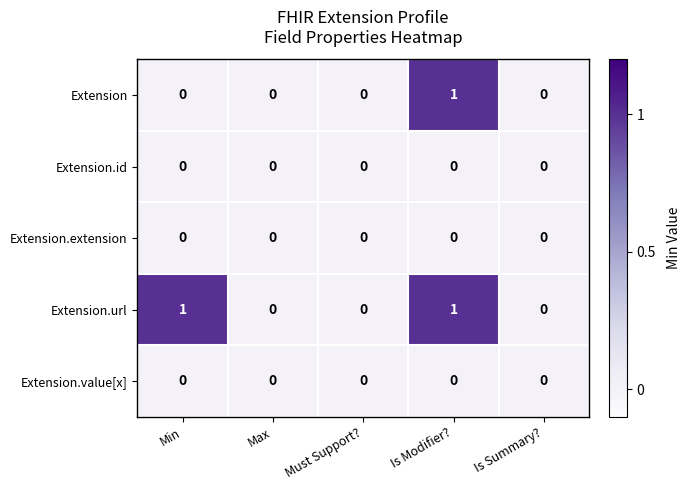

True or false: Extension.url has a value of 0 at Is Summary?.

True